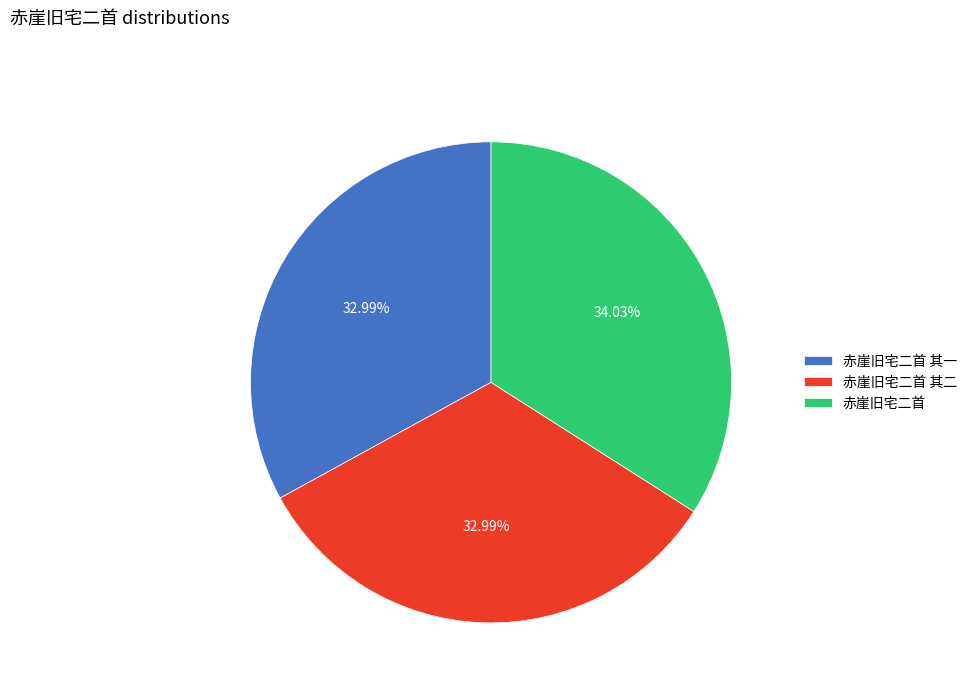

Count the number of slices in the pie.

3